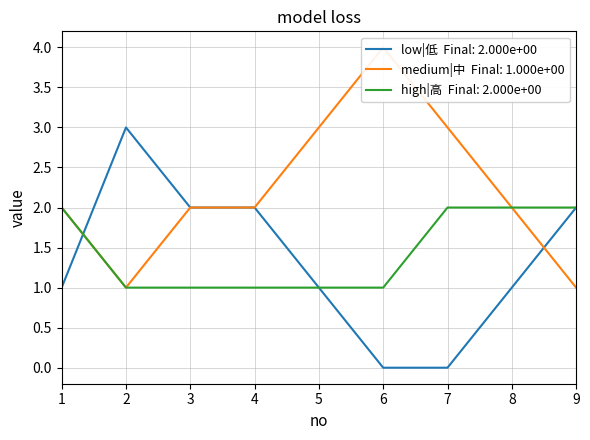

What is the maximum value for low|低?

3